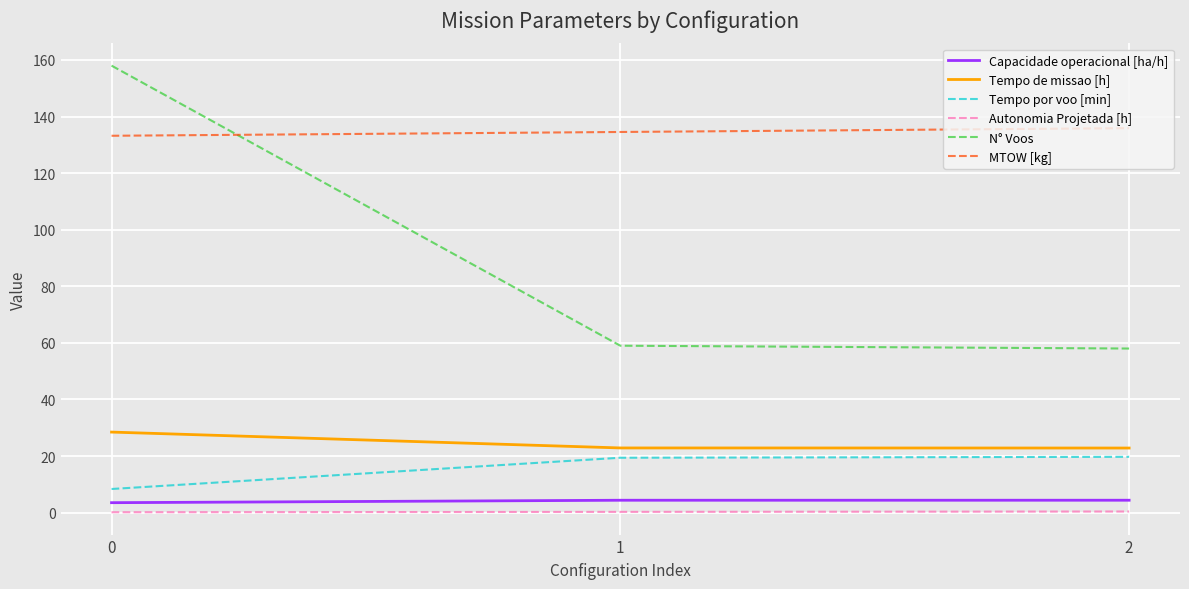

The value of Tempo por voo [min] at 1 is 9.7. True or false?

False